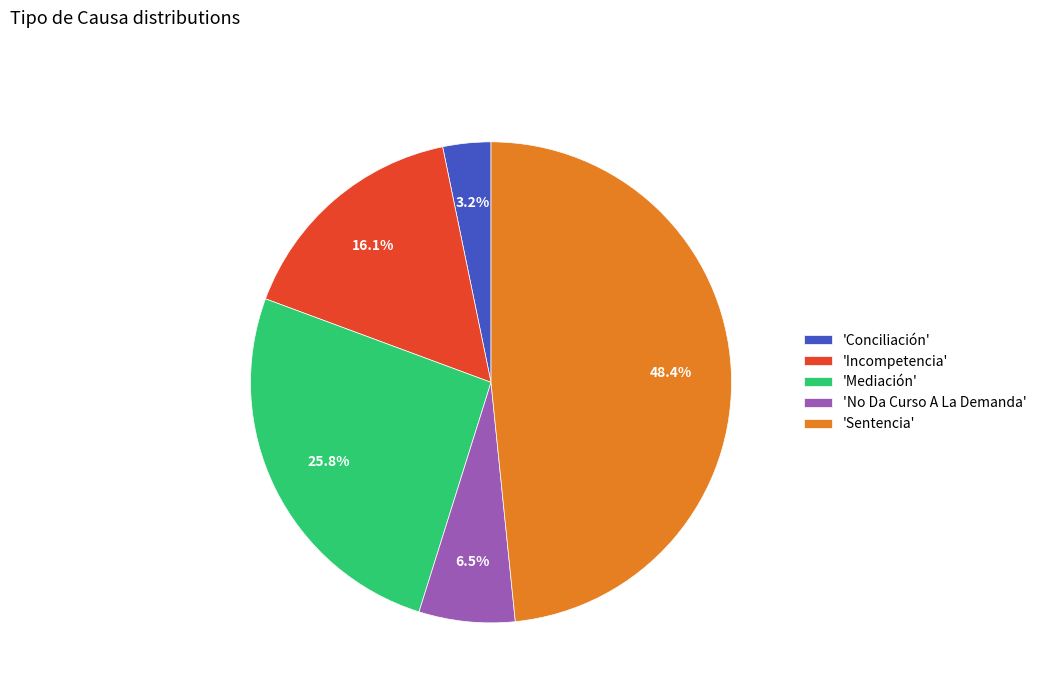

Combined, what portion of the pie is 'Sentencia' and 'Incompetencia'?

64.5%